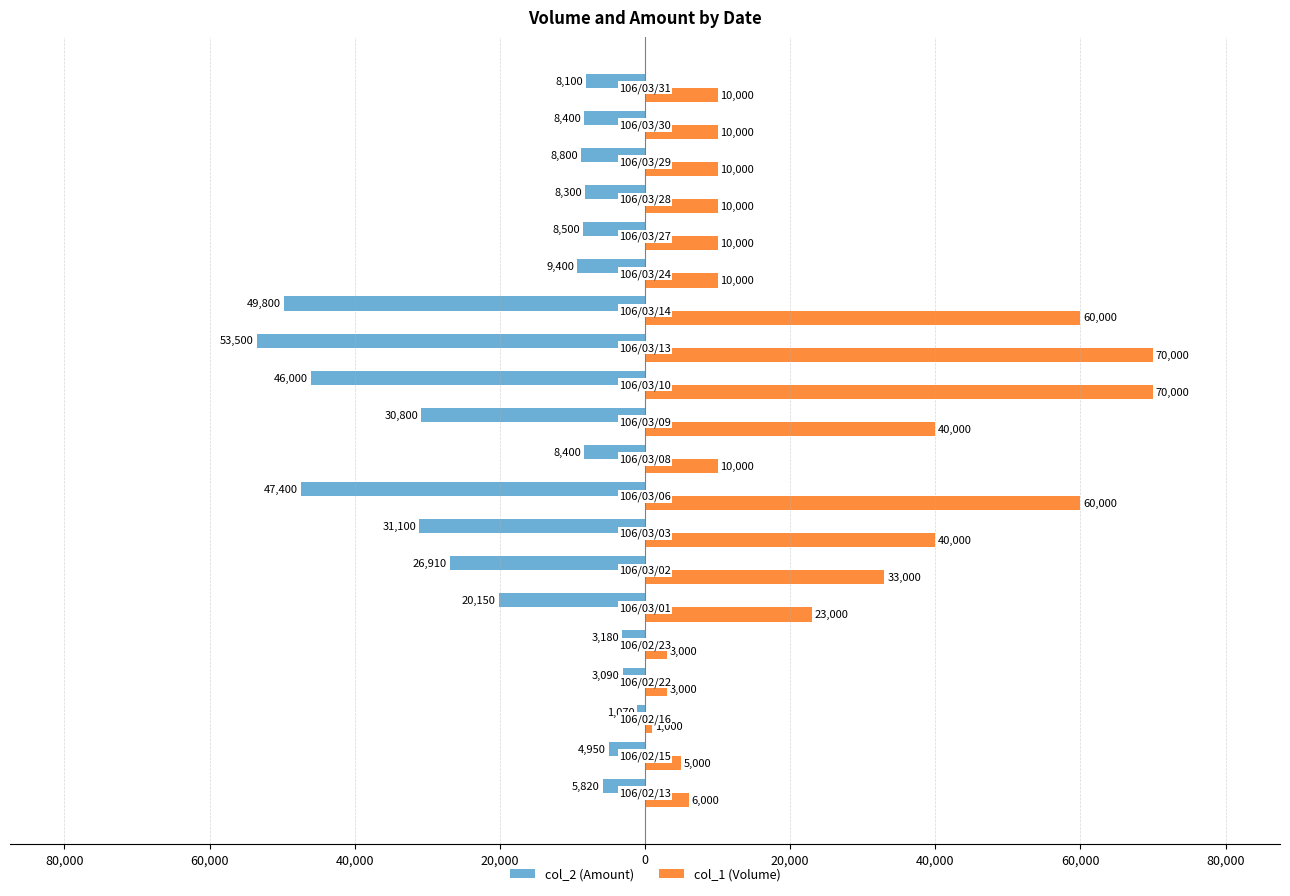

What are all the series names shown in the legend?

col_2 (Amount), col_1 (Volume)